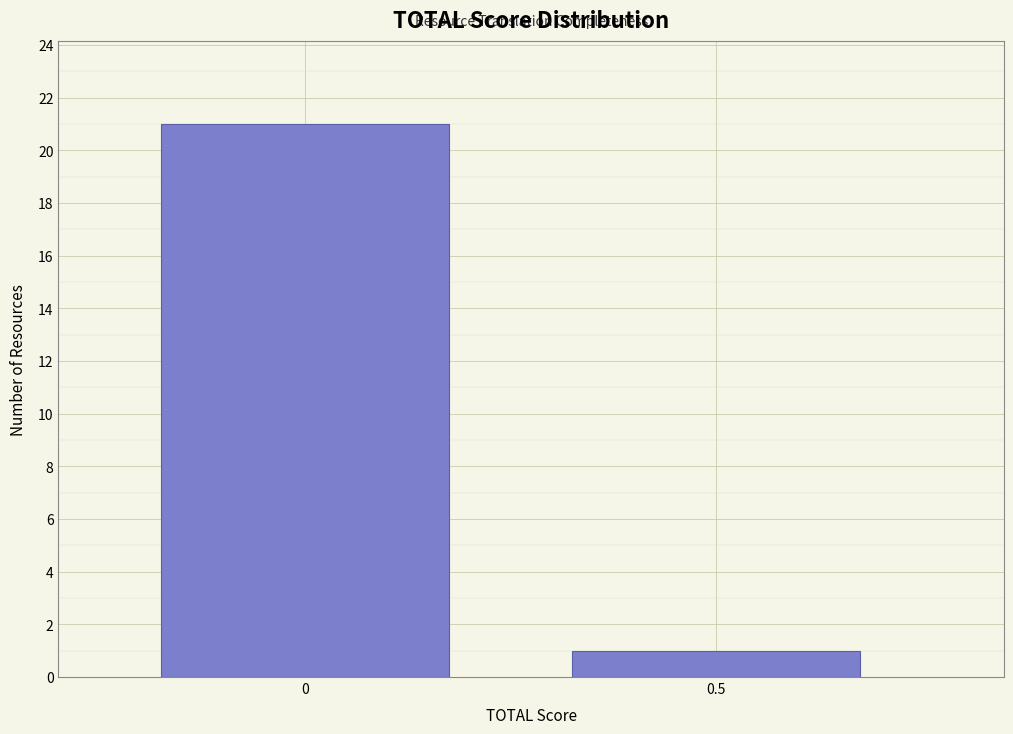

Reading left to right, list all the values displayed in this chart.

0=21	0.5=1